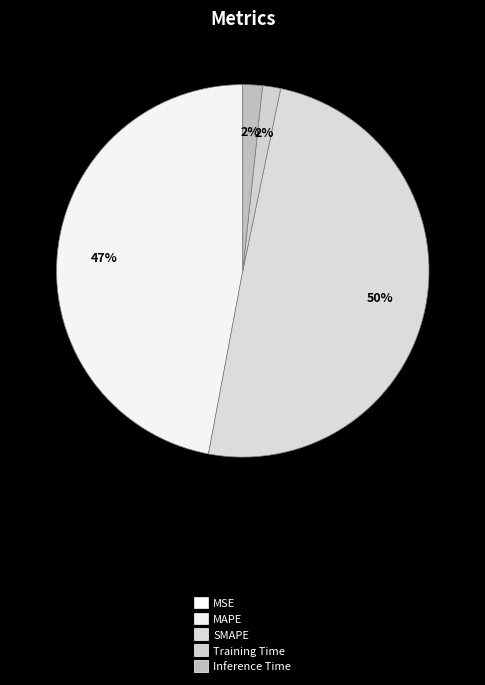

Does MAPE represent more than half of the total?

No